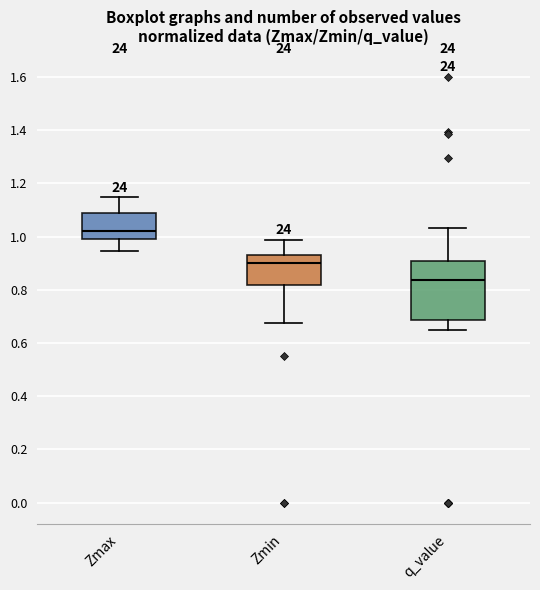

Reading left to right, transcribe this box plot: for each box, give where its median line is, the range the box spans, and where its two whiskers end, as read against the y-axis. The values are not printed on the chart, so give them approximately, as read against the axis.

Zmax: median 1.02, box 0.98 to 1.08, whiskers 0.94 to 1.14
Zmin: median 0.90, box 0.82 to 0.92, whiskers 0.68 to 0.98
q_value: median 0.84, box 0.68 to 0.90, whiskers 0.64 to 1.04